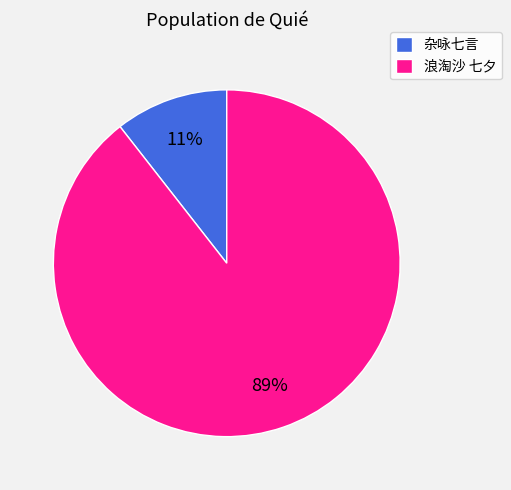

What percentage is the 浪淘沙 七夕 slice, to the nearest percent?

89%